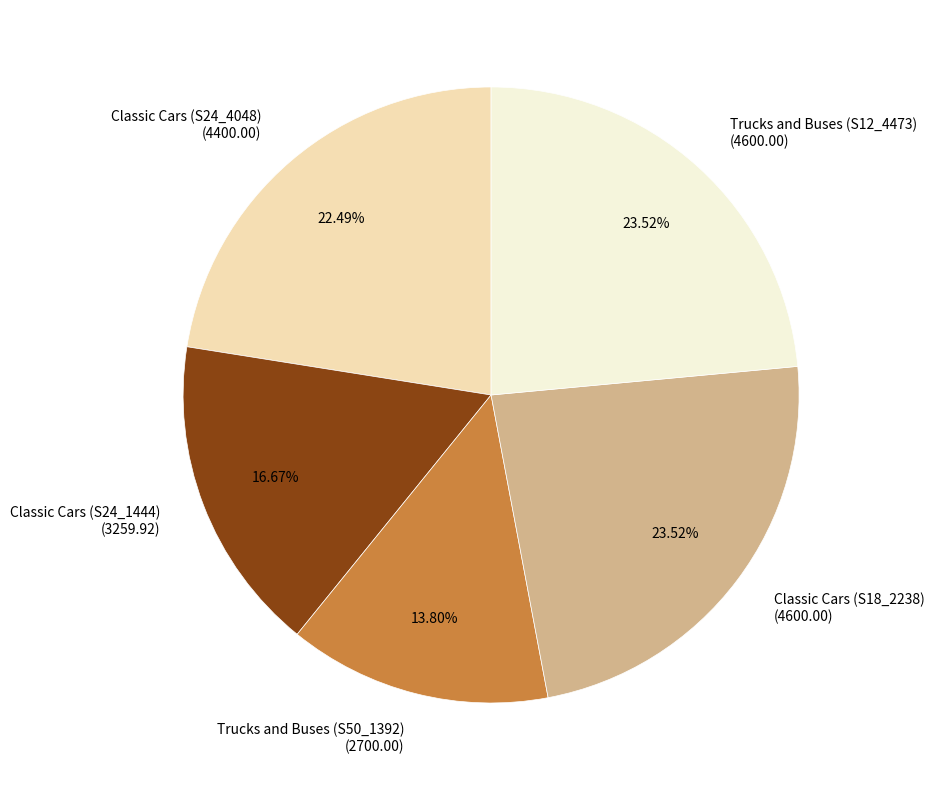

Is it true that Trucks and Buses (S12_4473) is 10% of the pie?

False